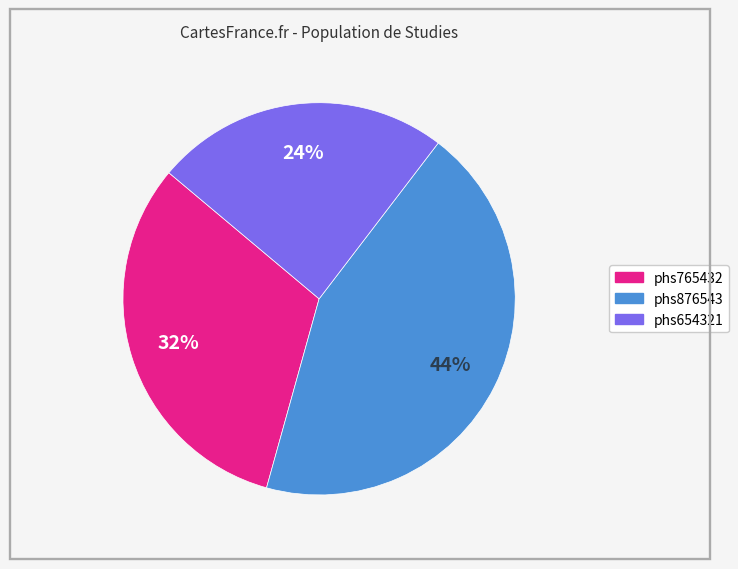

What percentage is the phs876543 slice, to the nearest percent?

44%